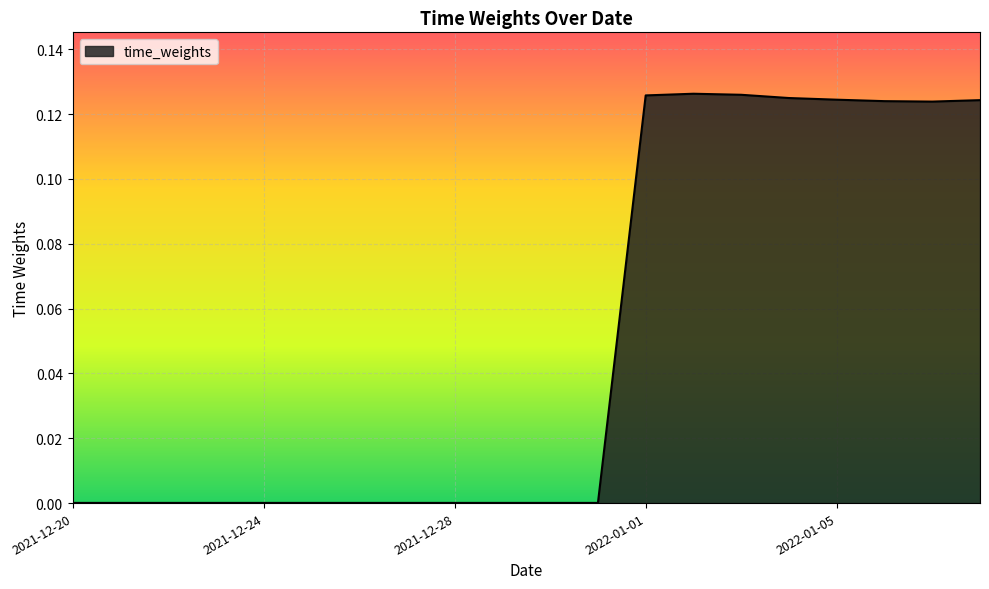

What is the sum of all values?

1.0